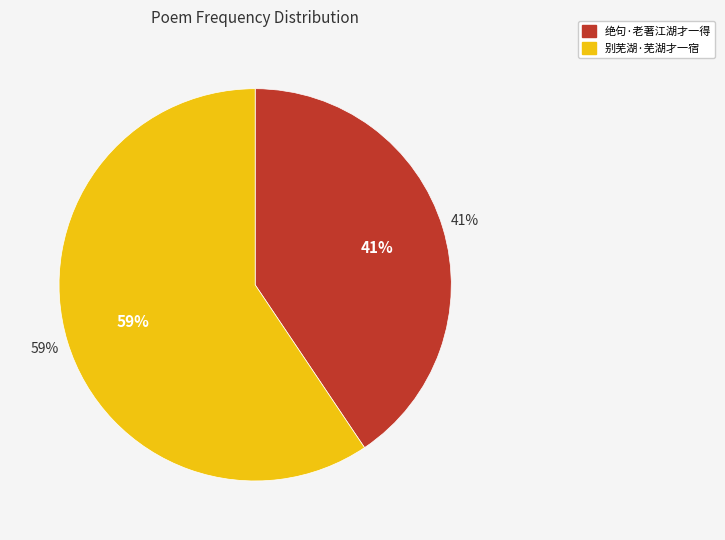

To the nearest percent, what is the average slice percentage?

50%